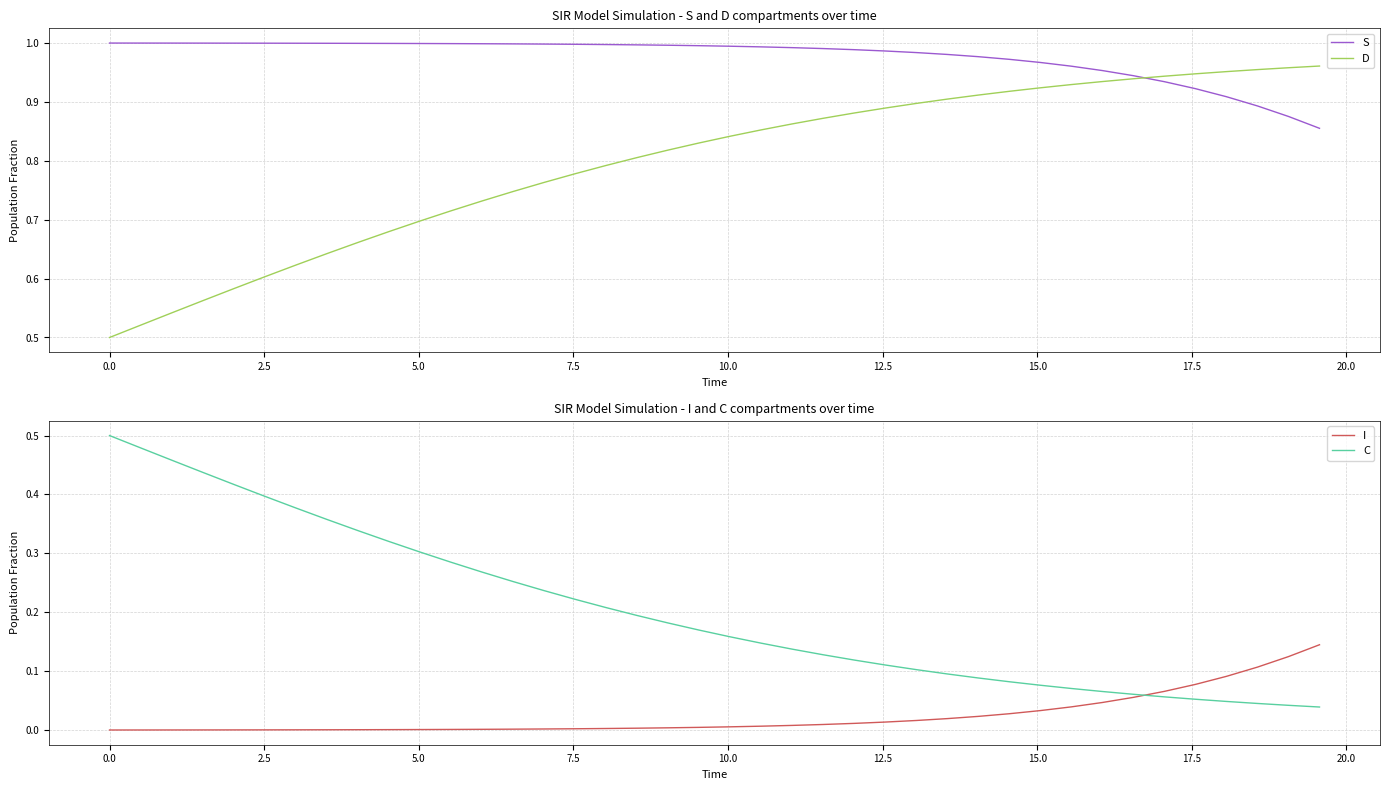

What is the value of the C point at the 4th from the left?

0.4